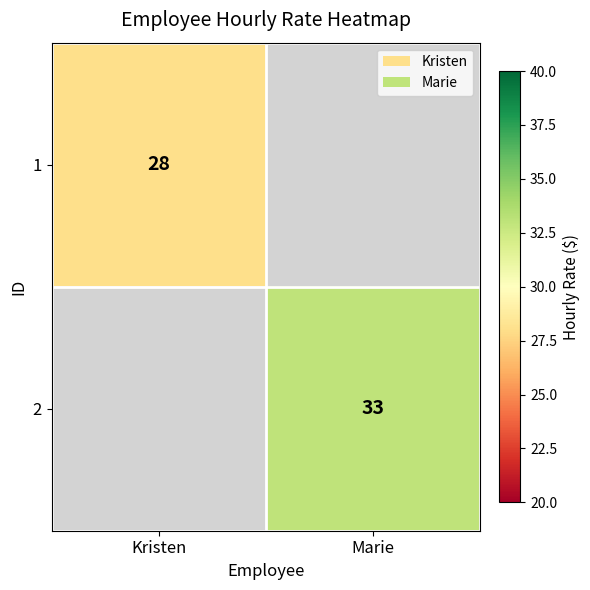

The value of 2 at Marie is 7. True or false?

False